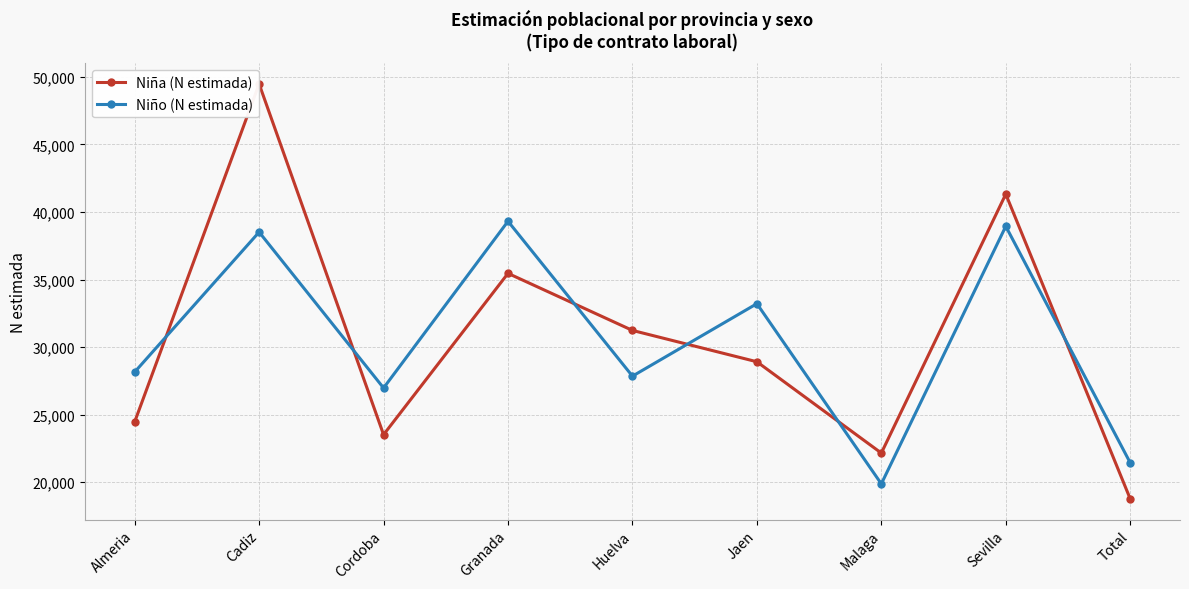

The Niño (N estimada) series shows 27845 at Huelva. True or false?

True